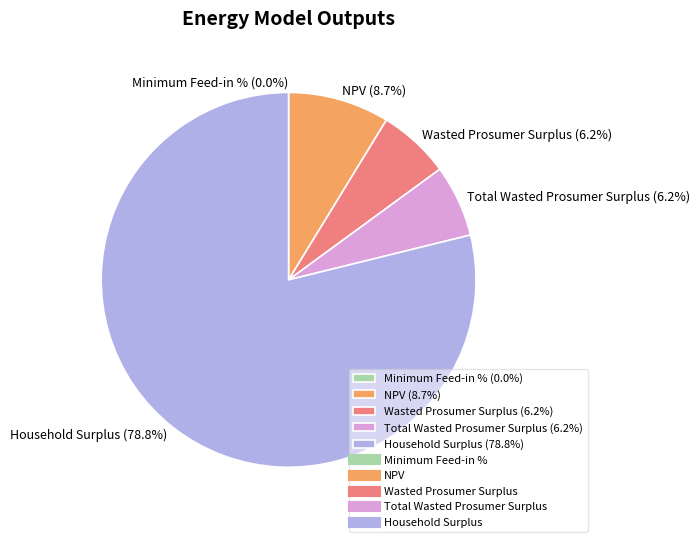

Between Household Surplus and NPV, which is larger?

Household Surplus